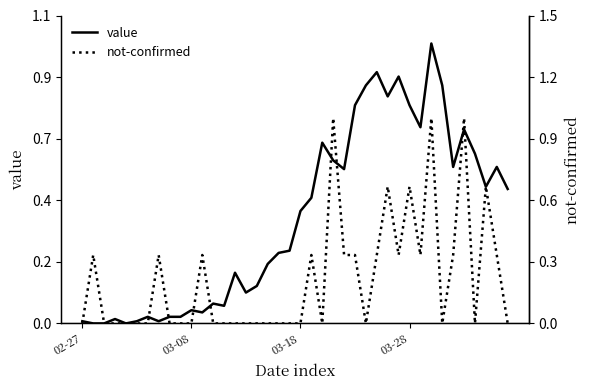

Reading left to right, list all the values displayed in this chart.

value: 1	0	0	2	0	1	3	1	3	3	6	5	9	8	23	14	17	27	32	33	51	57	82	74	70	99	108	114	103	112	99	89	127	108	71	88	77	62	71	61
not-confirmed: 0	1	0	0	0	0	0	1	0	0	0	1	0	0	0	0	0	0	0	0	0	1	0	3	1	1	0	1	2	1	2	1	3	0	1	3	0	2	1	0